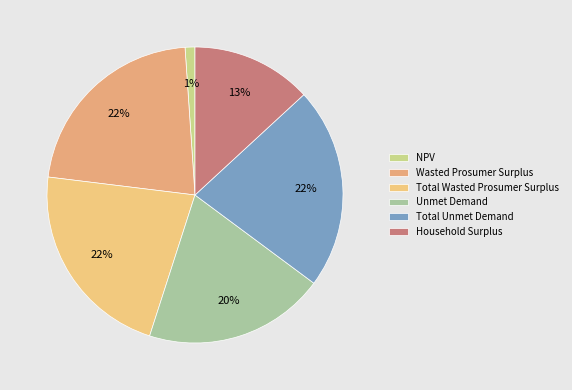

To the nearest percent, what portion does Total Wasted Prosumer Surplus represent?

22%